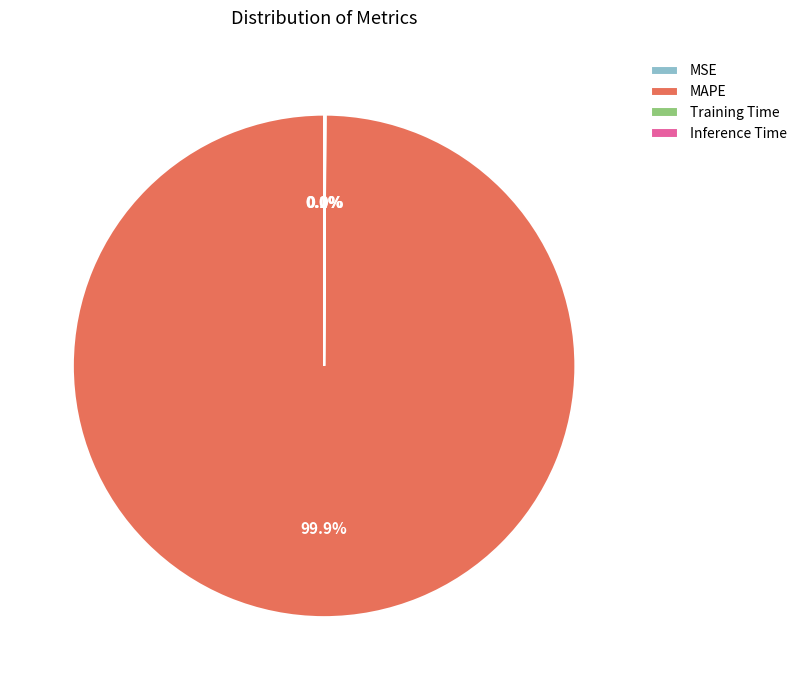

How much of the chart is everything except MAPE?

0.1%